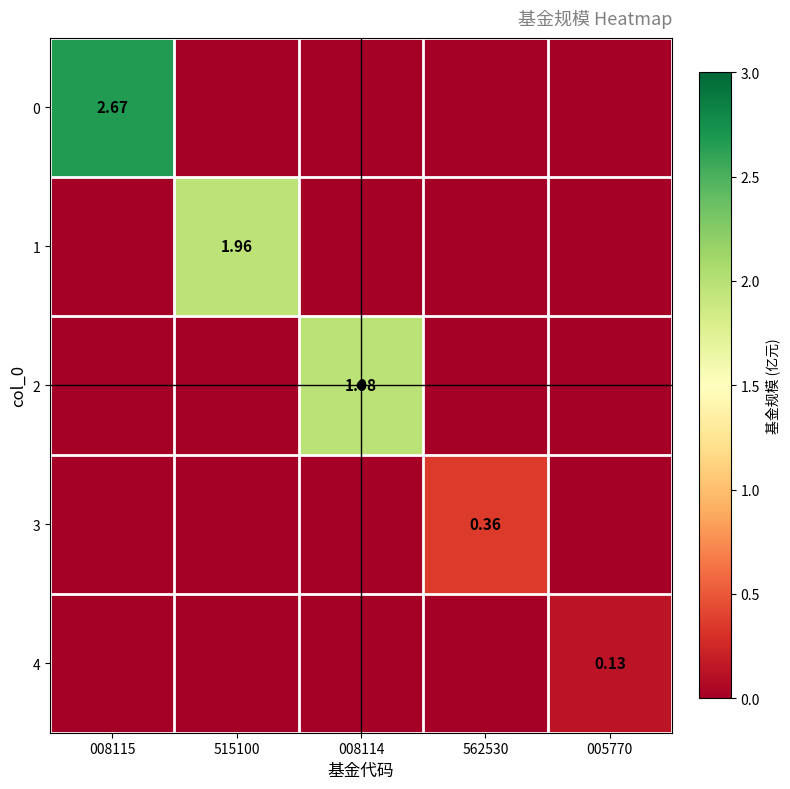

How many distinct data groups are displayed?

5